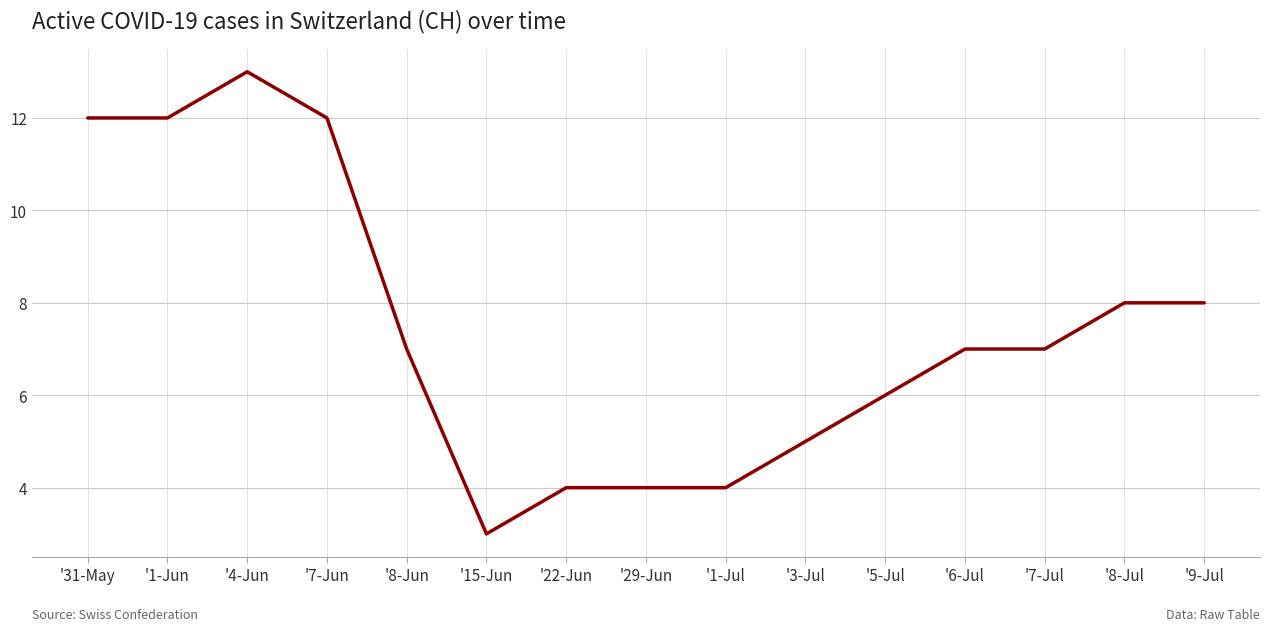

What is the minimum value shown in the chart?

3